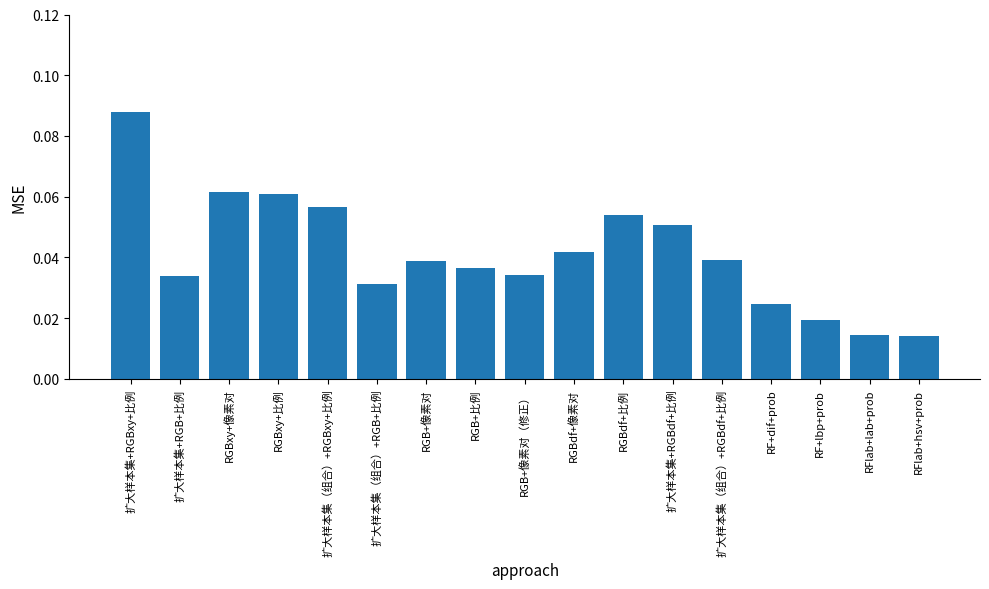

What is the label of the 11th bar from the left?

RGBdf+比例